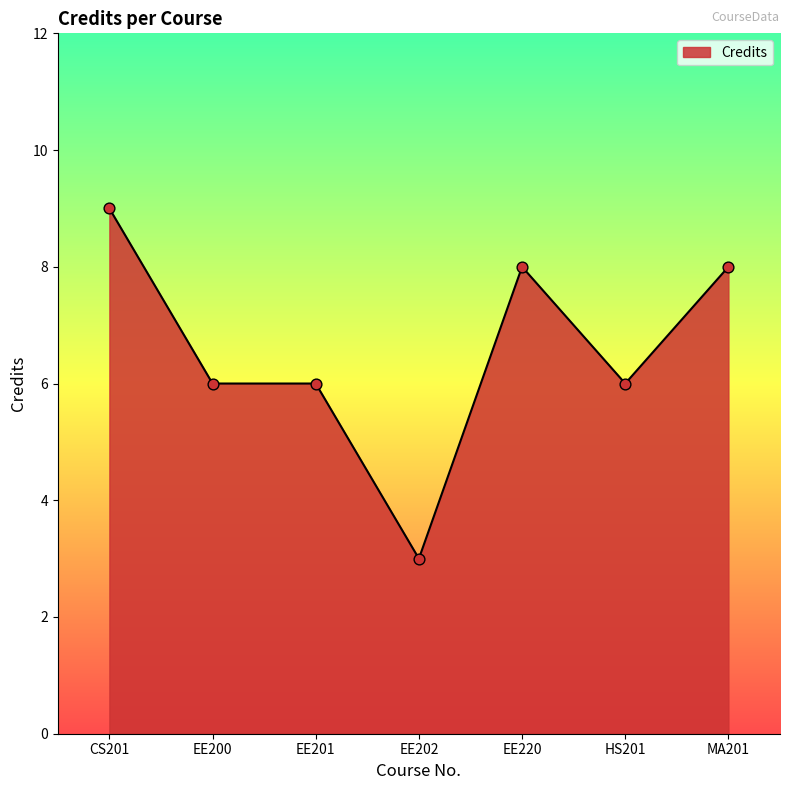

What is the change in value from EE201 to EE202?

-3